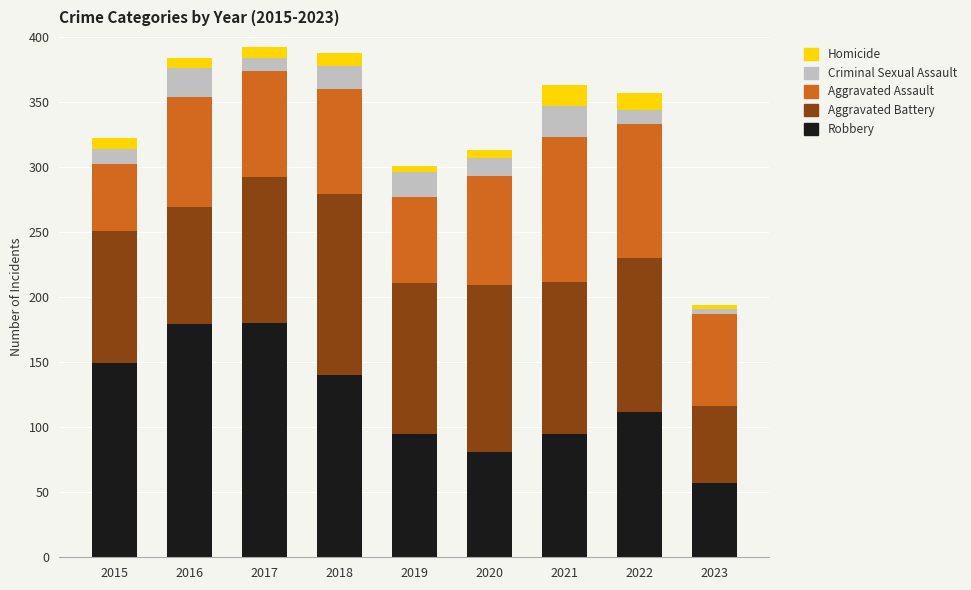

How many bars are there in total?

9